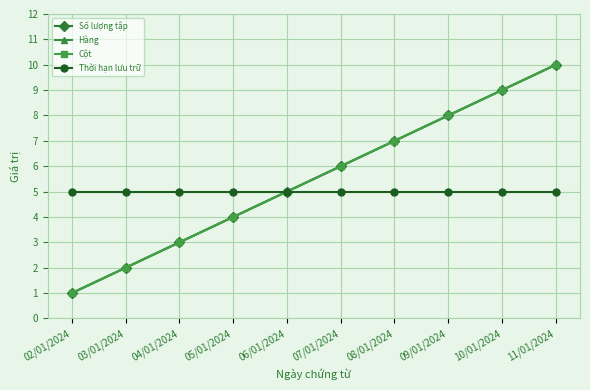

Is this an area chart (filled region under the line)?

No